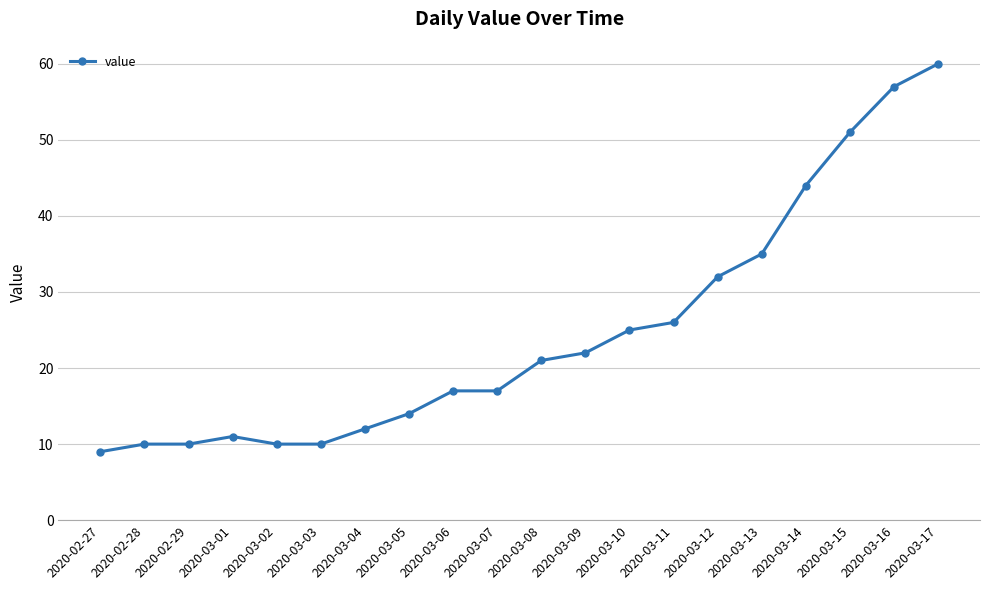

What is the sum of all values?

493